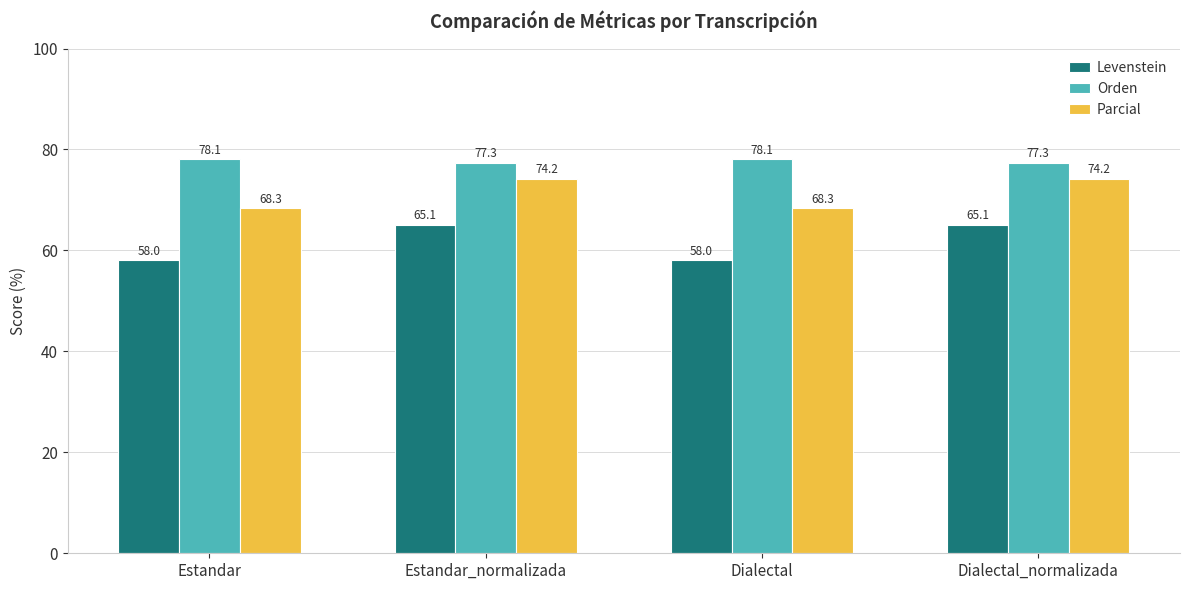

Is it true that Parcial equals 34.4 at Estandar_normalizada?

False